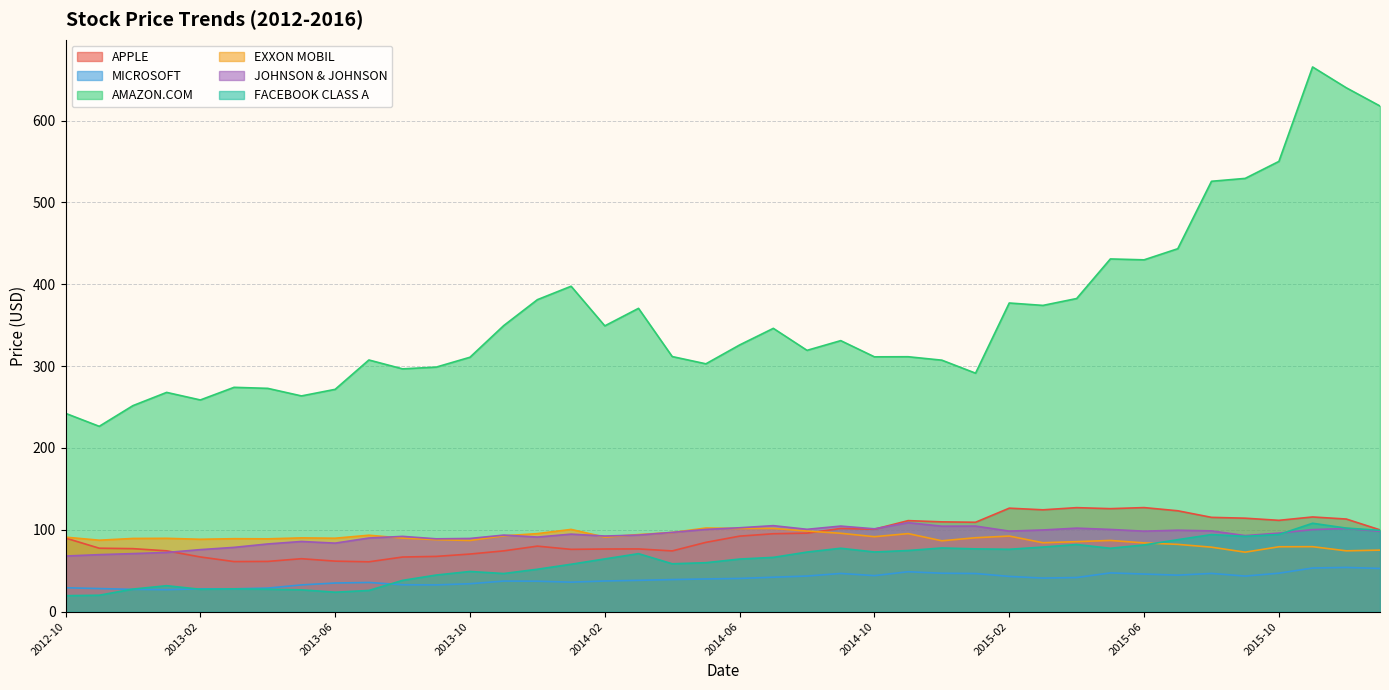

What is the difference between the maximum and second lowest values in the EXXON MOBIL series?

27.9